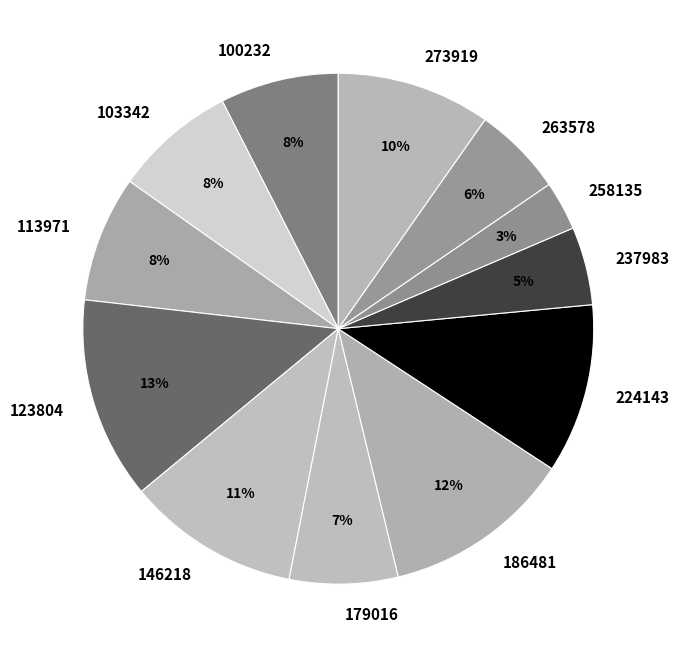

To the nearest percent, what is the combined percentage of 186481 and 123804?

25%